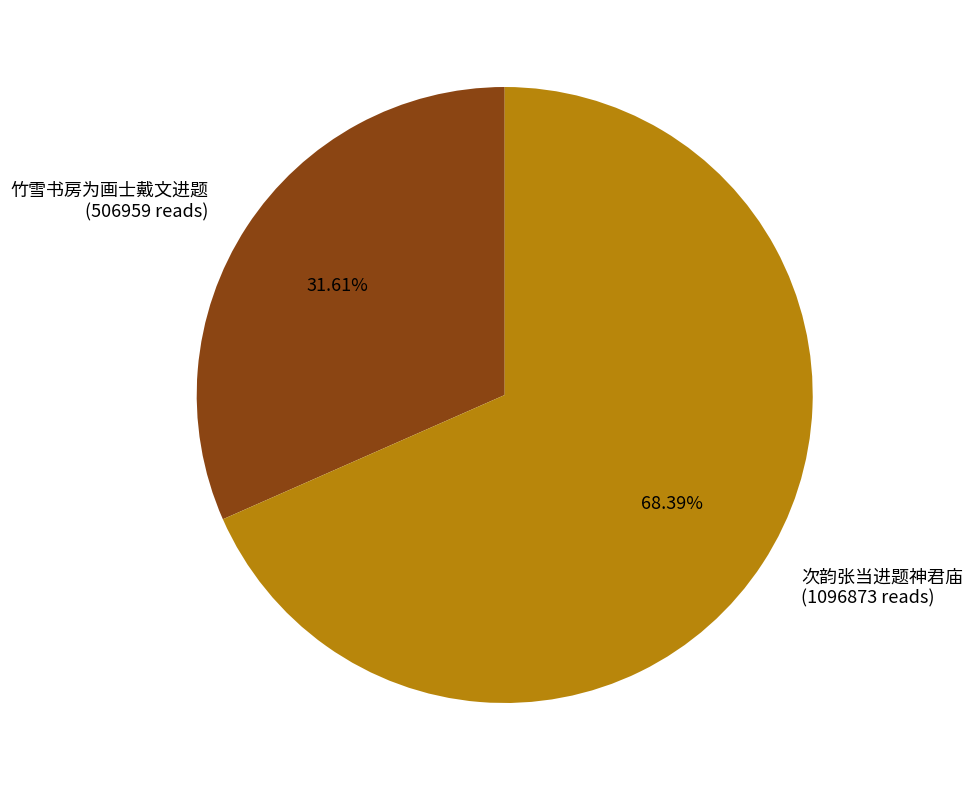

Which slice is the smallest?

竹雪书房为画士戴文进题 (506959 reads)